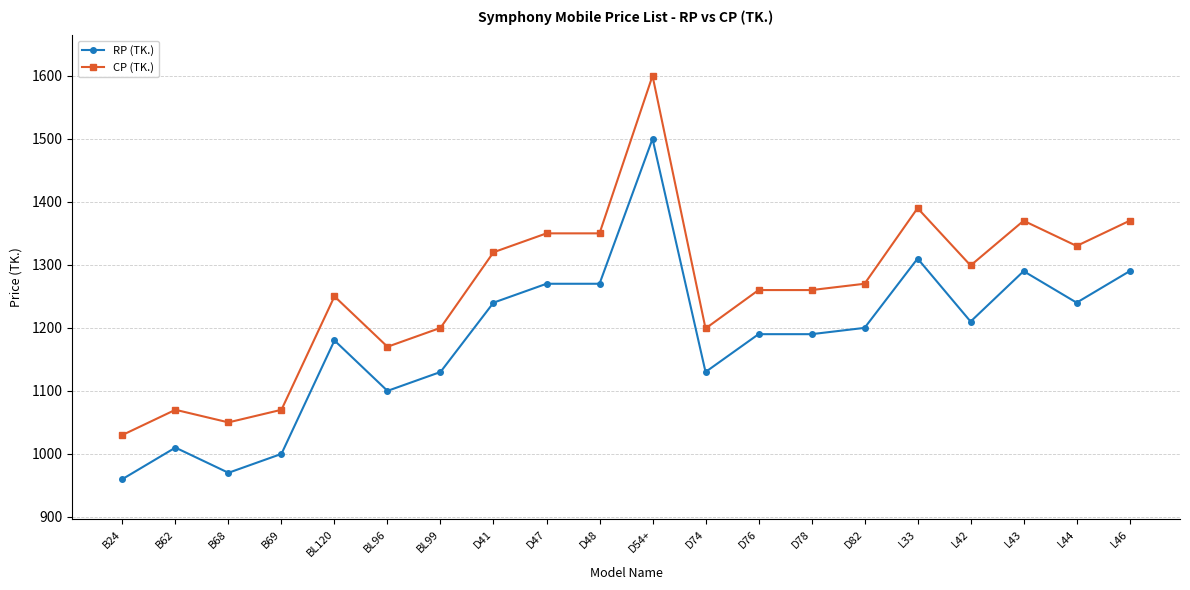

What is the smallest value displayed?

960